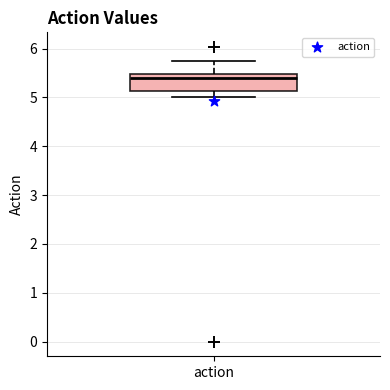

Where is the lower edge of the box for action on the y-axis? The values are not printed on the chart, so give them approximately, as read against the axis.

5.1